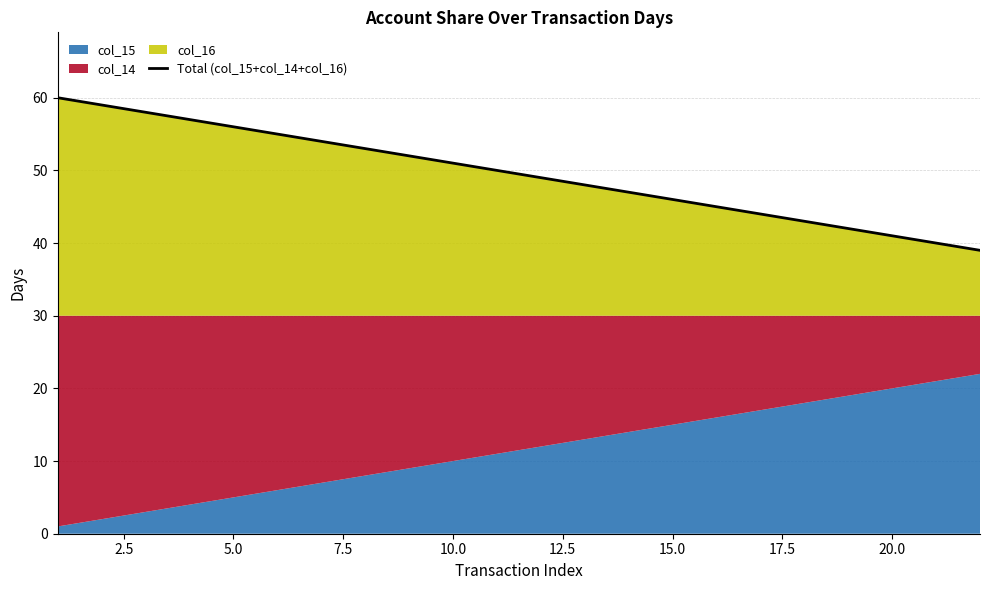

What is the minimum value for Total (col_15+col_14+col_16)?

39